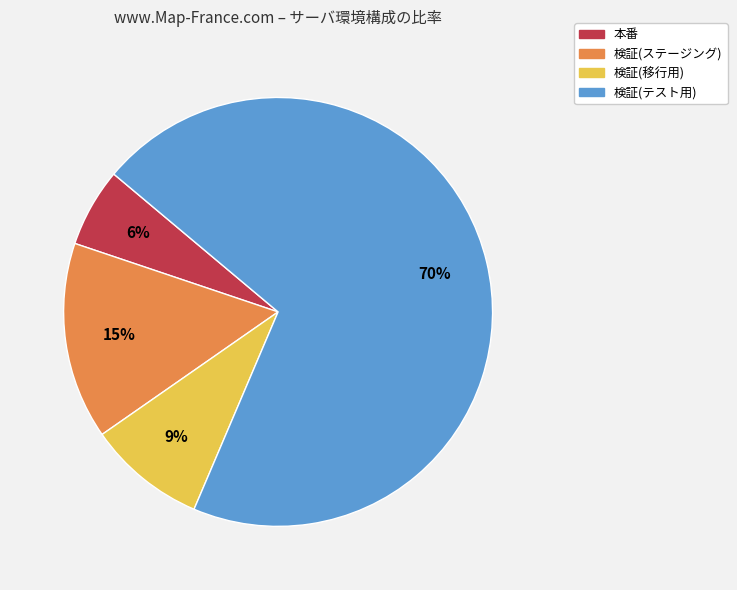

Is there any slice that represents more than half of the pie?

Yes